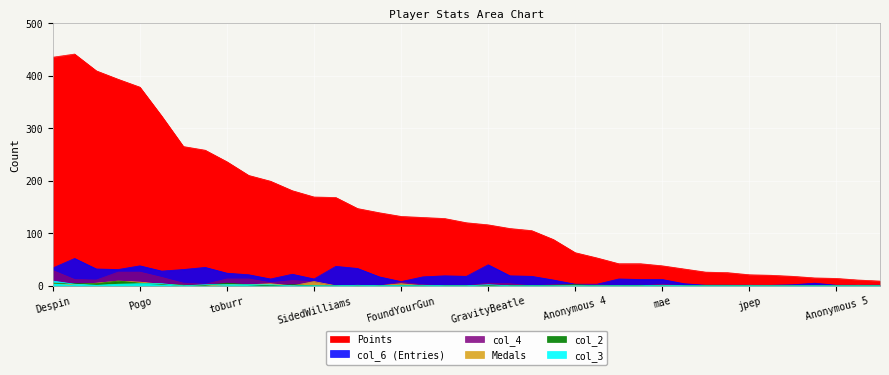

Is it true that Medals equals 13 at sm27?

False